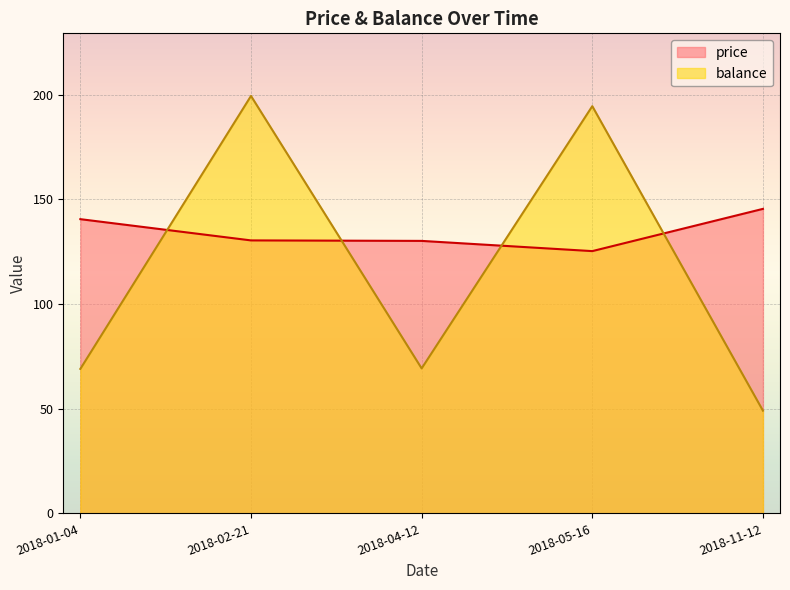

How many intersections are there between balance and price?

4